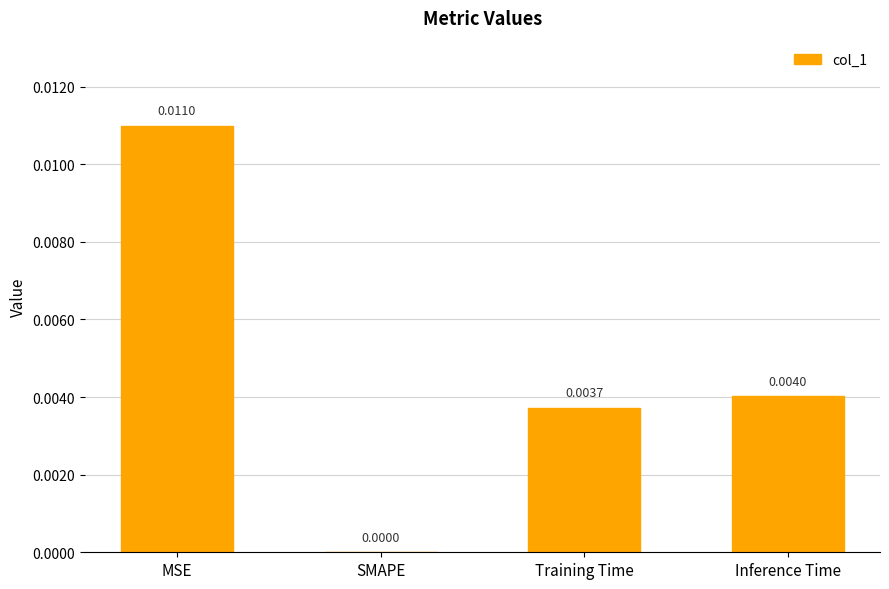

Which has a higher value, Inference Time or SMAPE?

Inference Time